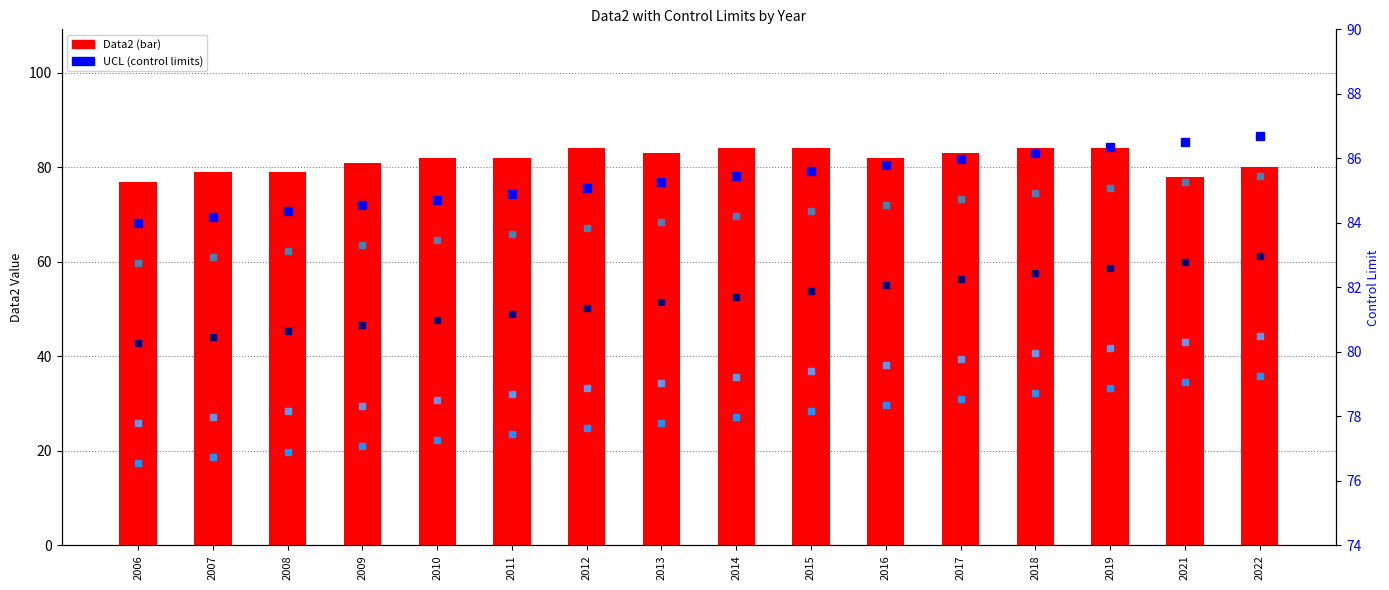

Does the chart contain stacked bars?

No